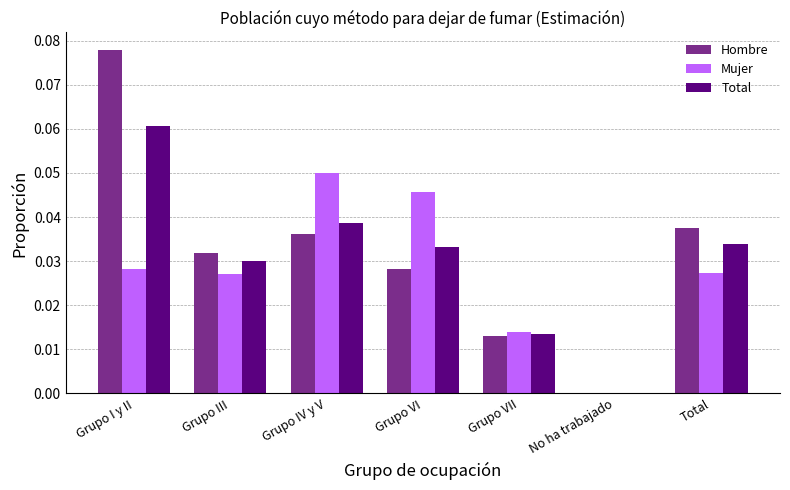

Which label corresponds to the largest value in the chart?

Grupo I y II